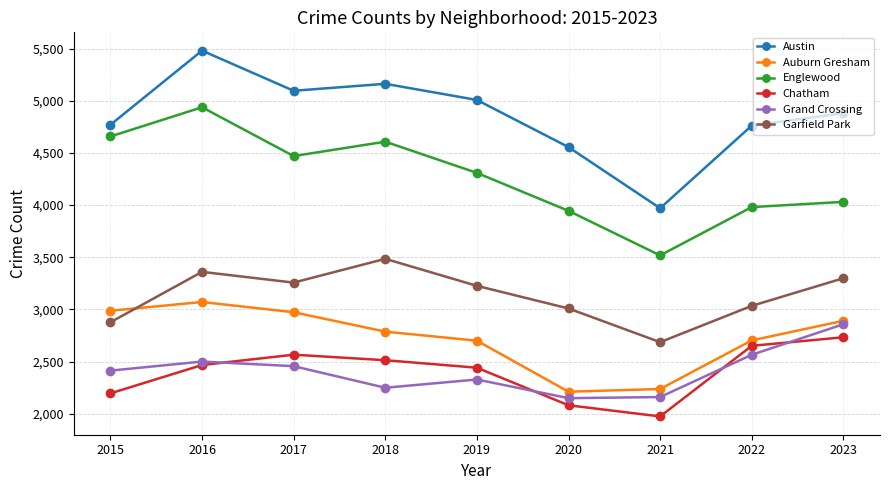

True or false: Garfield Park has a value of 3226 at 2019.

True